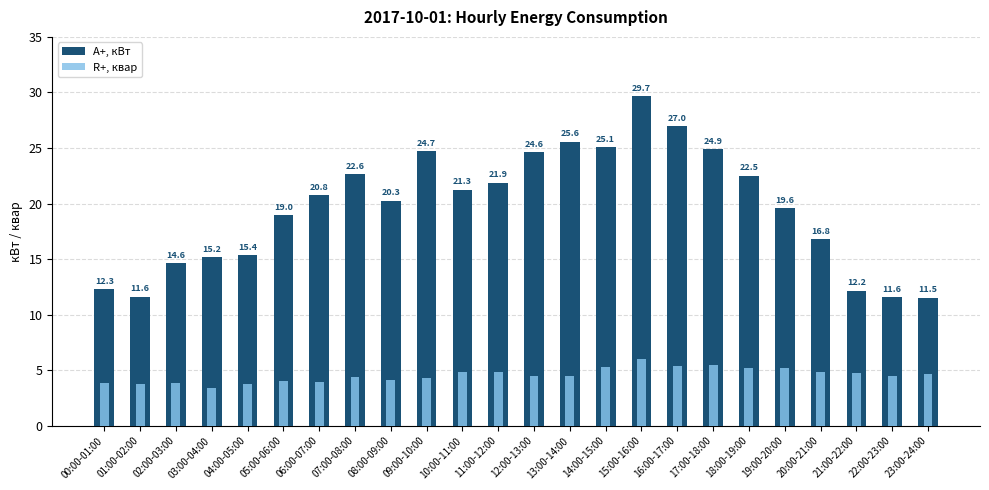

What are all the series names shown in the legend?

A+, кВт, R+, квар